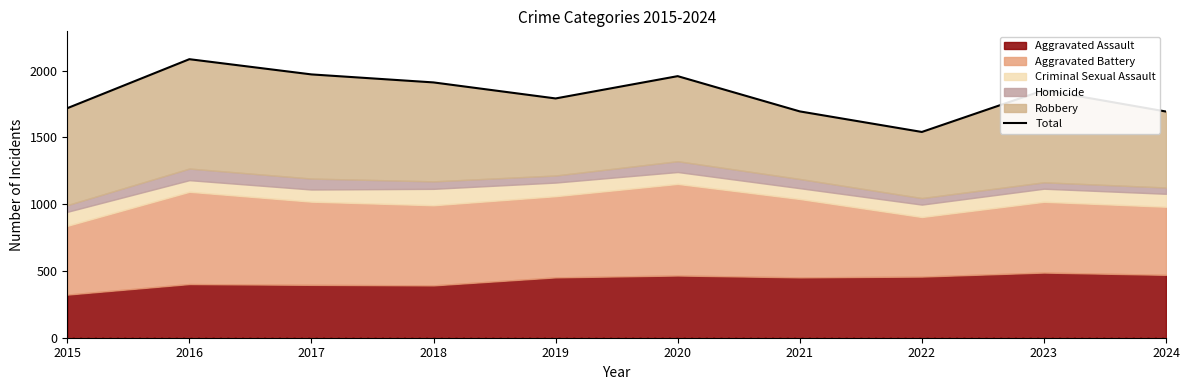

Reading right to left, list all the values displayed in this chart.

1694	1854	1541	1695	1959	1792	1912	1972	2086	1719